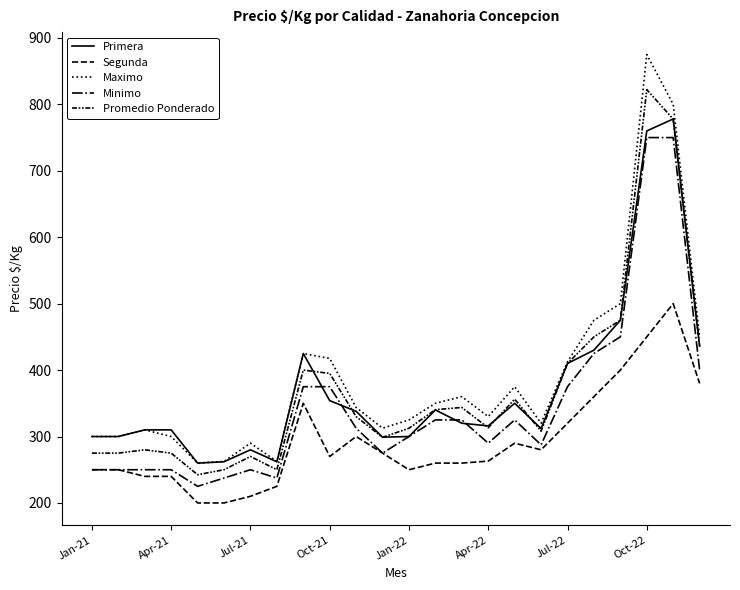

True or false: Segunda and Promedio Ponderado intersect in this chart.

False